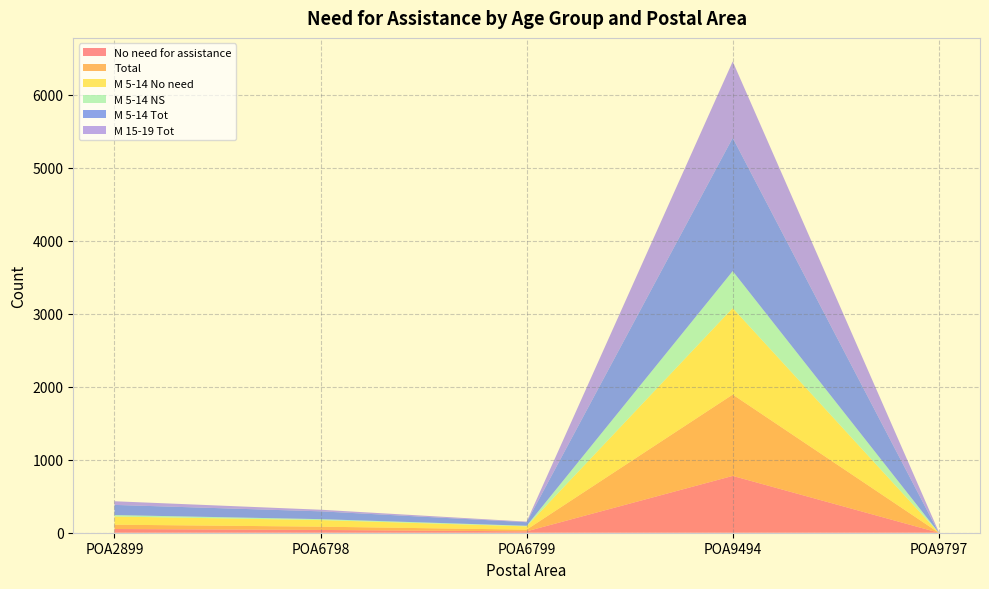

Reading right to left, what are all the values shown in this chart?

No need for assistance: 0	778	19	38	51
Total: 0	1114	23	45	59
M 5-14 No need: 0	1184	45	90	112
M 5-14 NS: 0	507	8	13	20
M 5-14 Tot: 0	1825	49	107	139
M 15-19 Tot: 12	1046	8	22	50